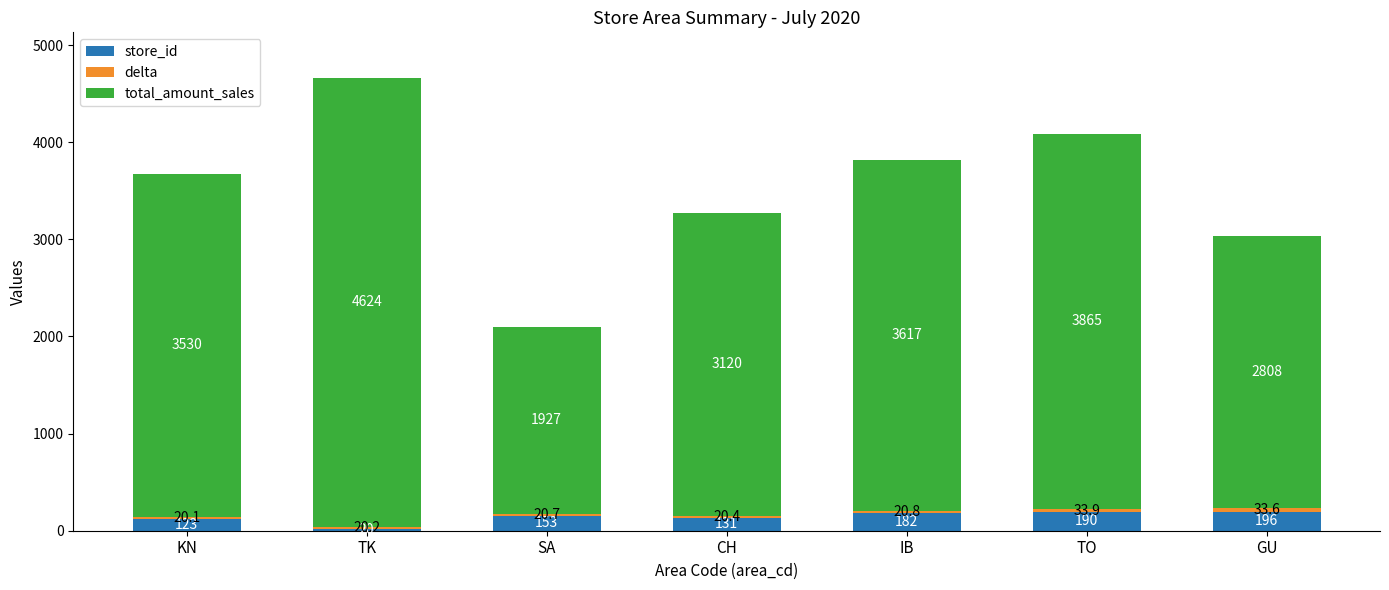

At which category is the sum across all series the highest?

TK